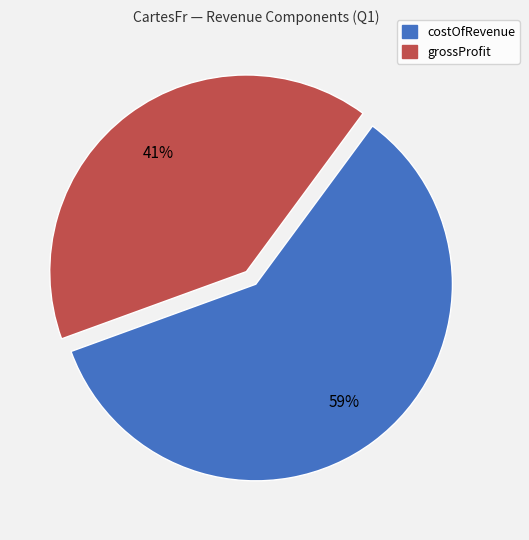

Is it true that grossProfit is 28% of the pie?

False